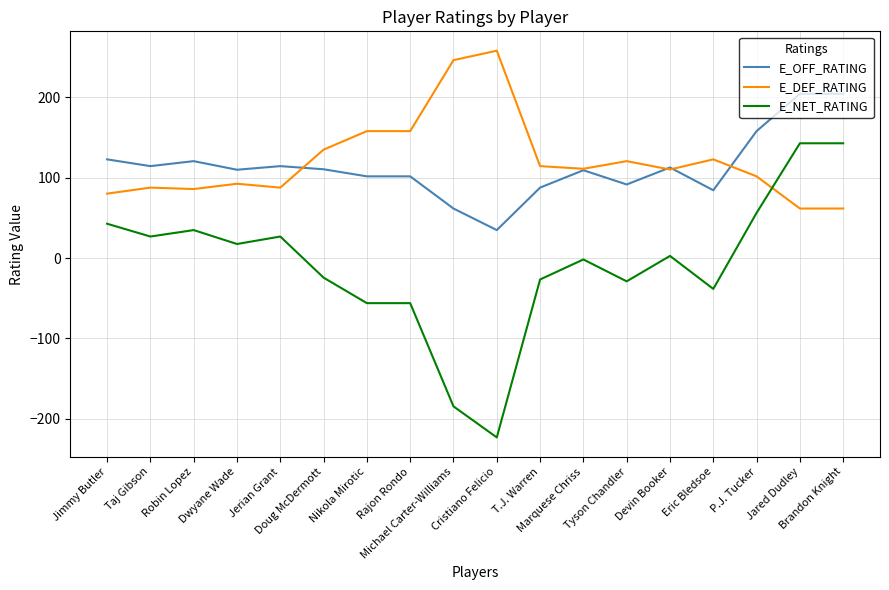

Is it true that E_DEF_RATING equals 92.3 at Dwyane Wade?

True